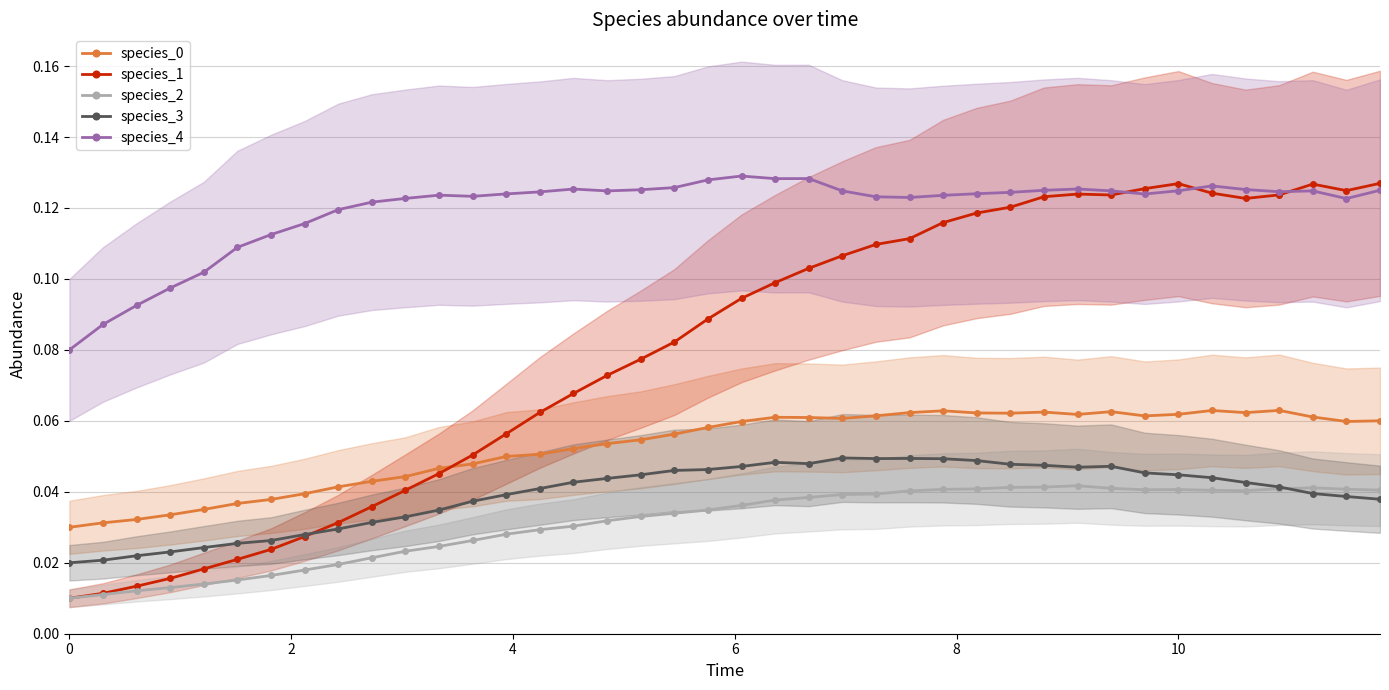

True or false: species_1 has more than 0 points higher than both neighbors.

True